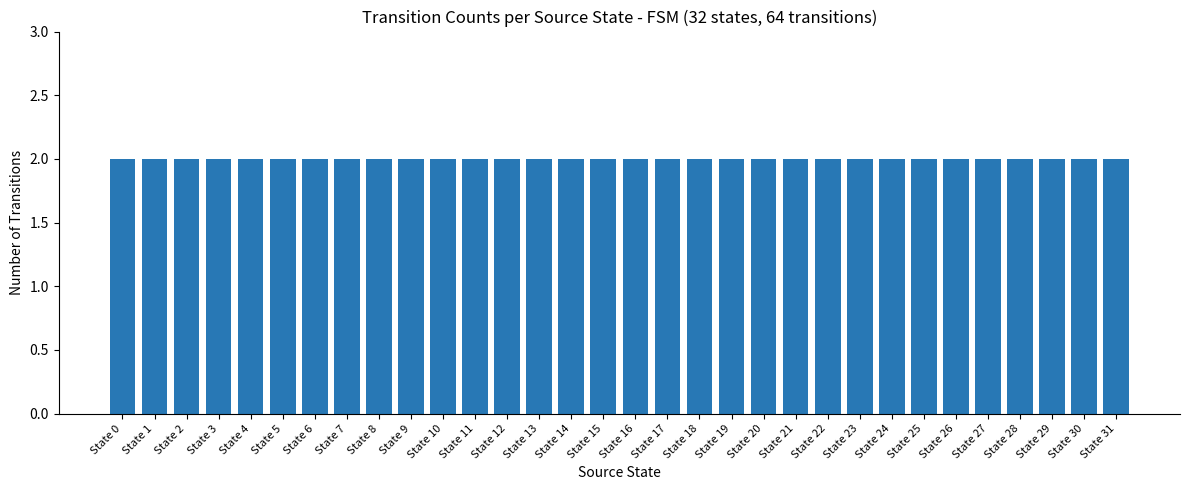

Count the number of categories in the chart.

32